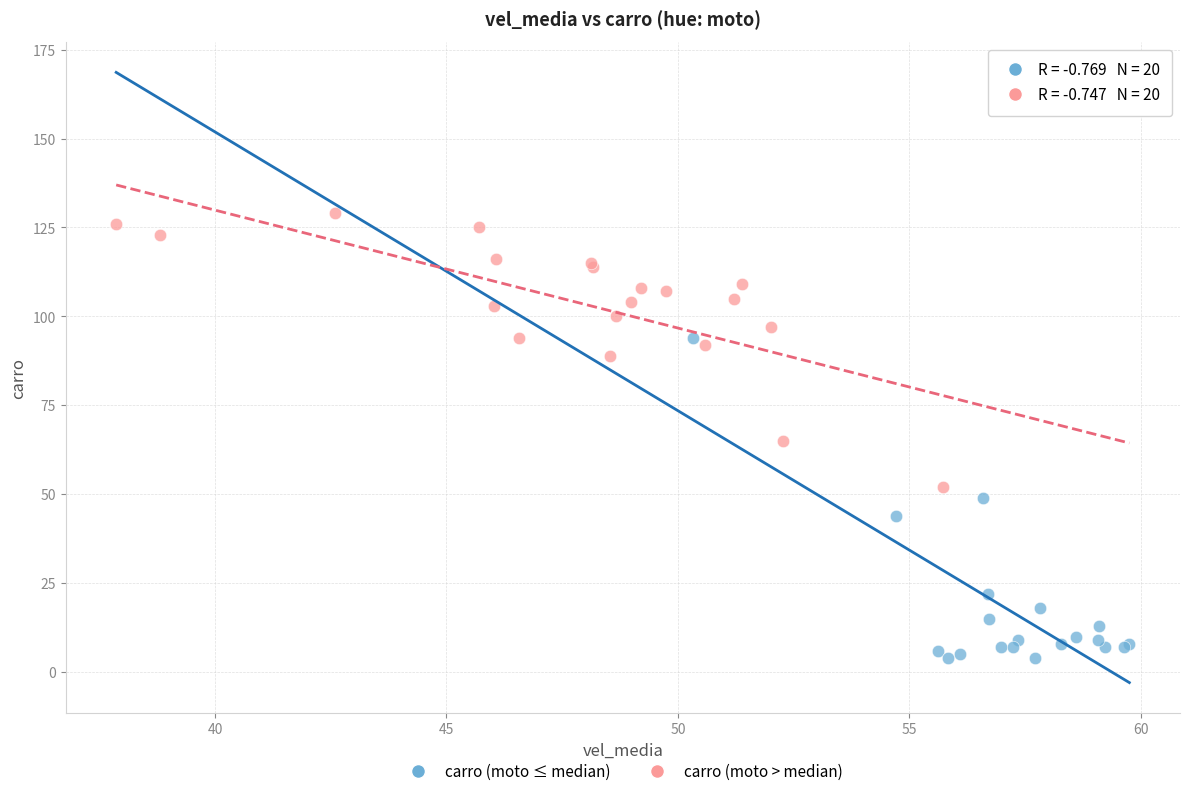

Which series contains the lowest Y value?

carro (moto ≤ median)